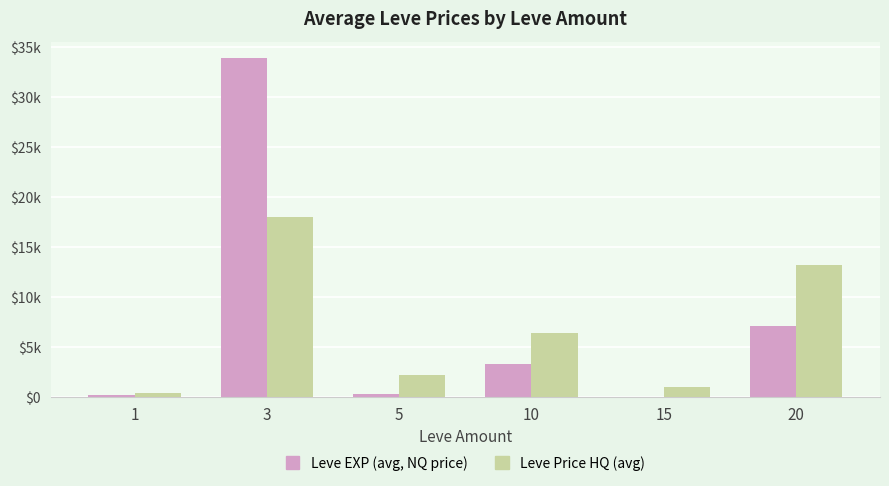

List the series in order of their overall mean, highest first.

Leve EXP (avg, NQ price), Leve Price HQ (avg)